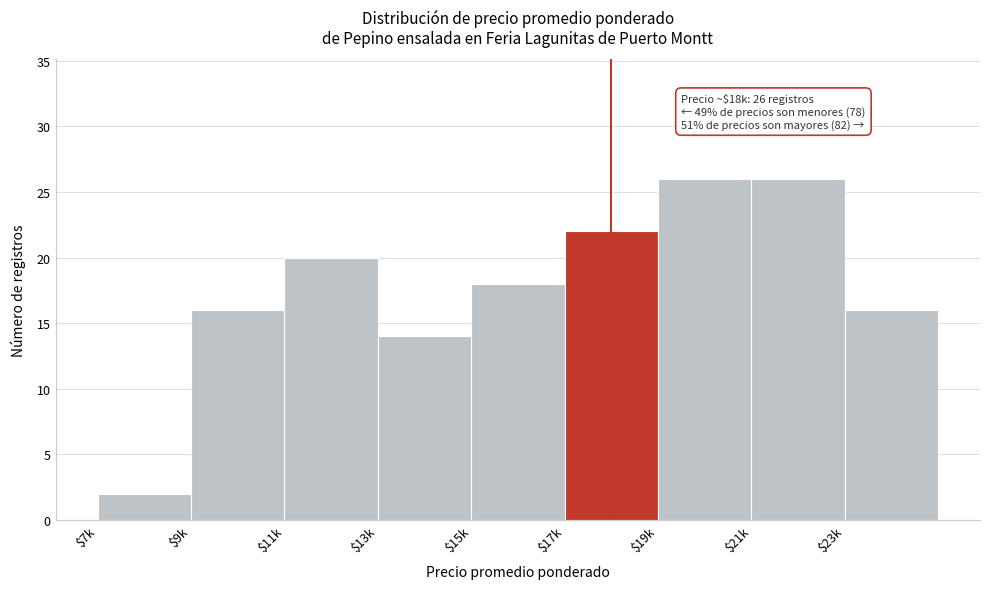

Reading right to left, extract all data points from this chart.

16	26	26	22	18	14	20	16	2